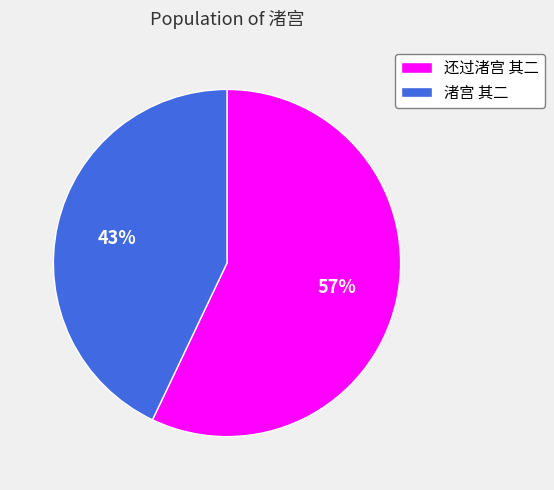

To the nearest percent, what is the combined percentage of 渚宫 其二 and 还过渚宫 其二?

100%